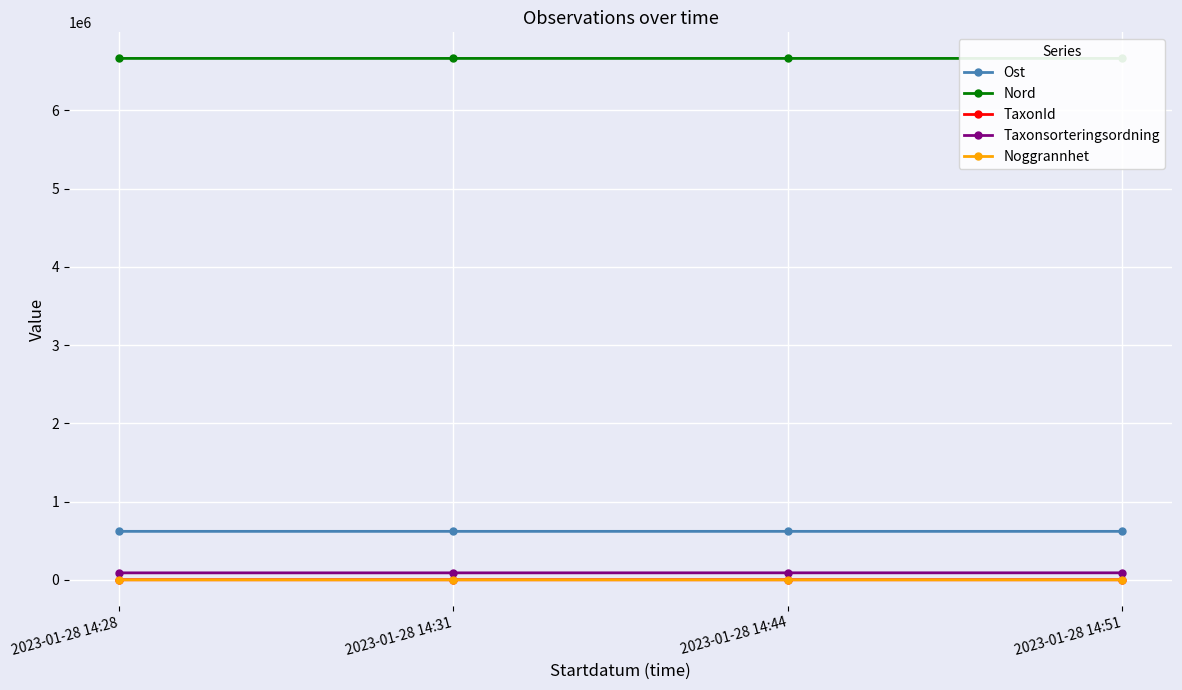

True or false: Taxonsorteringsordning and Noggrannhet intersect in this chart.

False